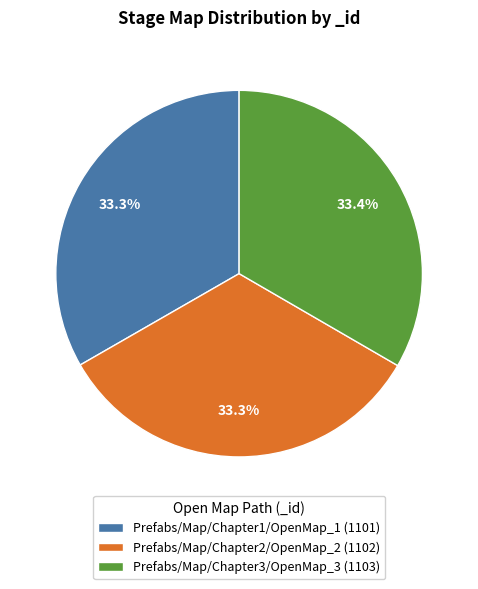

To the nearest percent, what is the combined percentage of Prefabs/Map/Chapter2/OpenMap_2 and Prefabs/Map/Chapter3/OpenMap_3?

67%